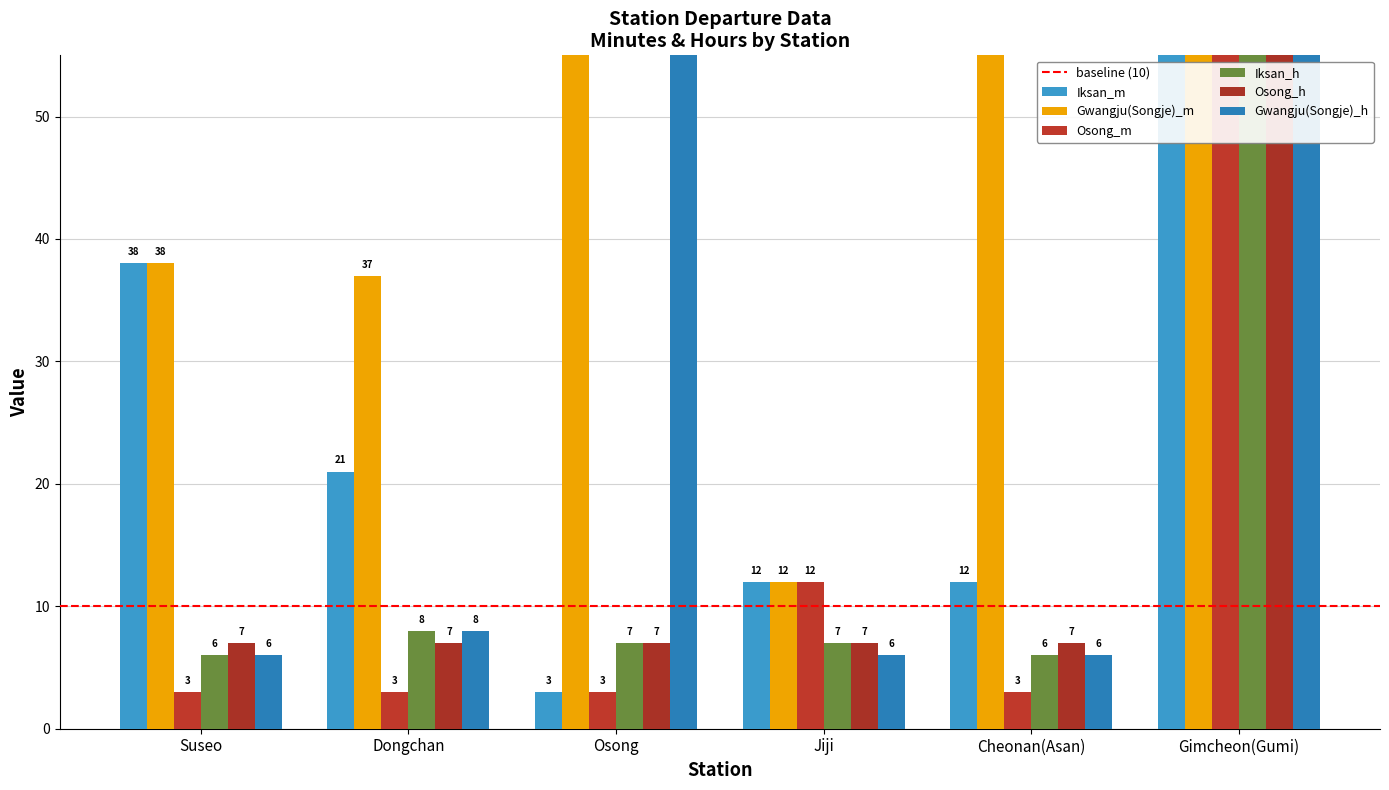

Which label corresponds to the smallest value in the chart?

Osong